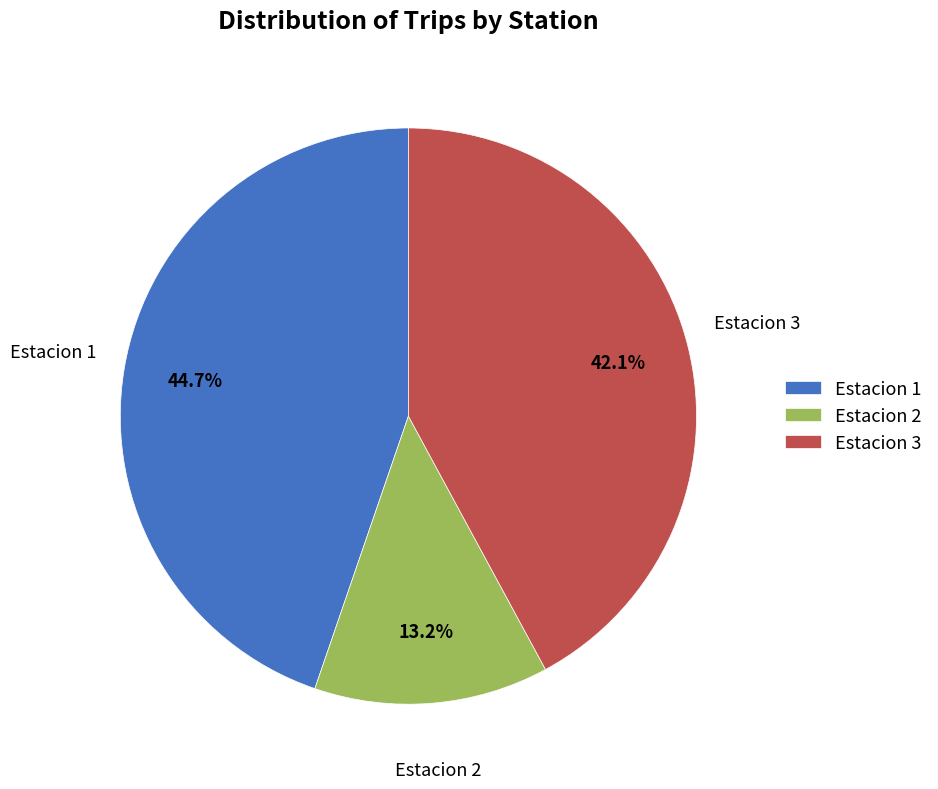

Approximately how many times larger is the value at Estacion 3 compared to Estacion 2?

3.2